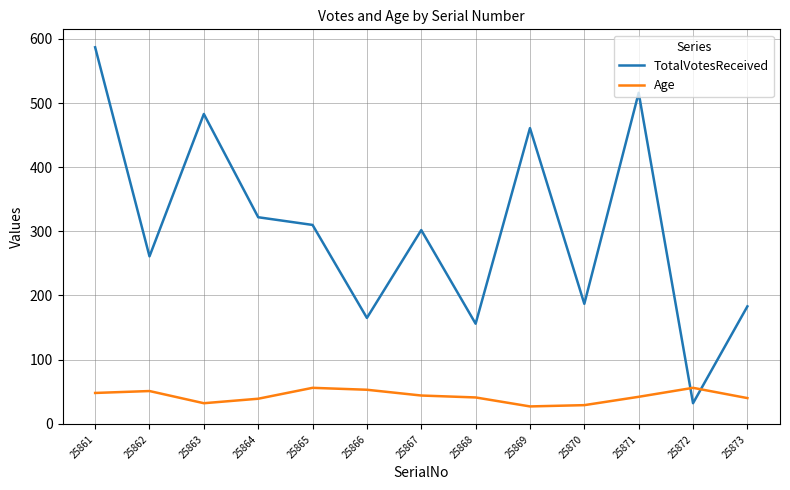

What is the total value across all series at 25865?

366